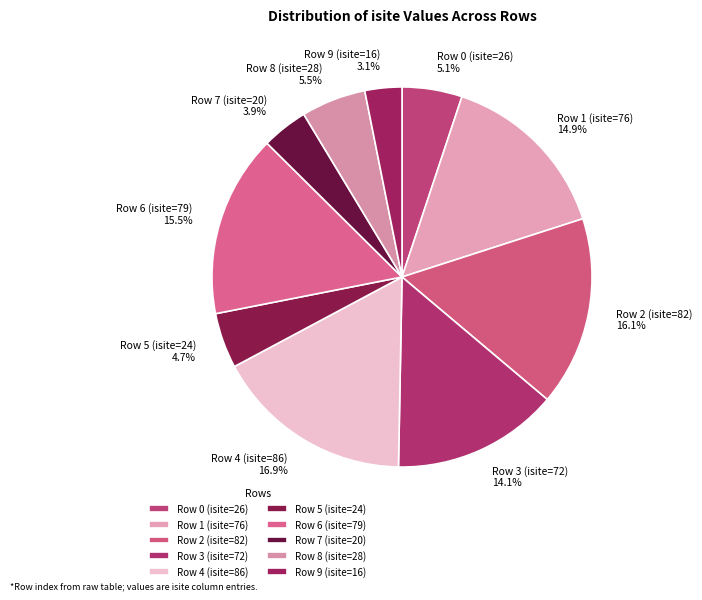

What is the smallest slice in the pie chart?

Row 9 (isite=16)